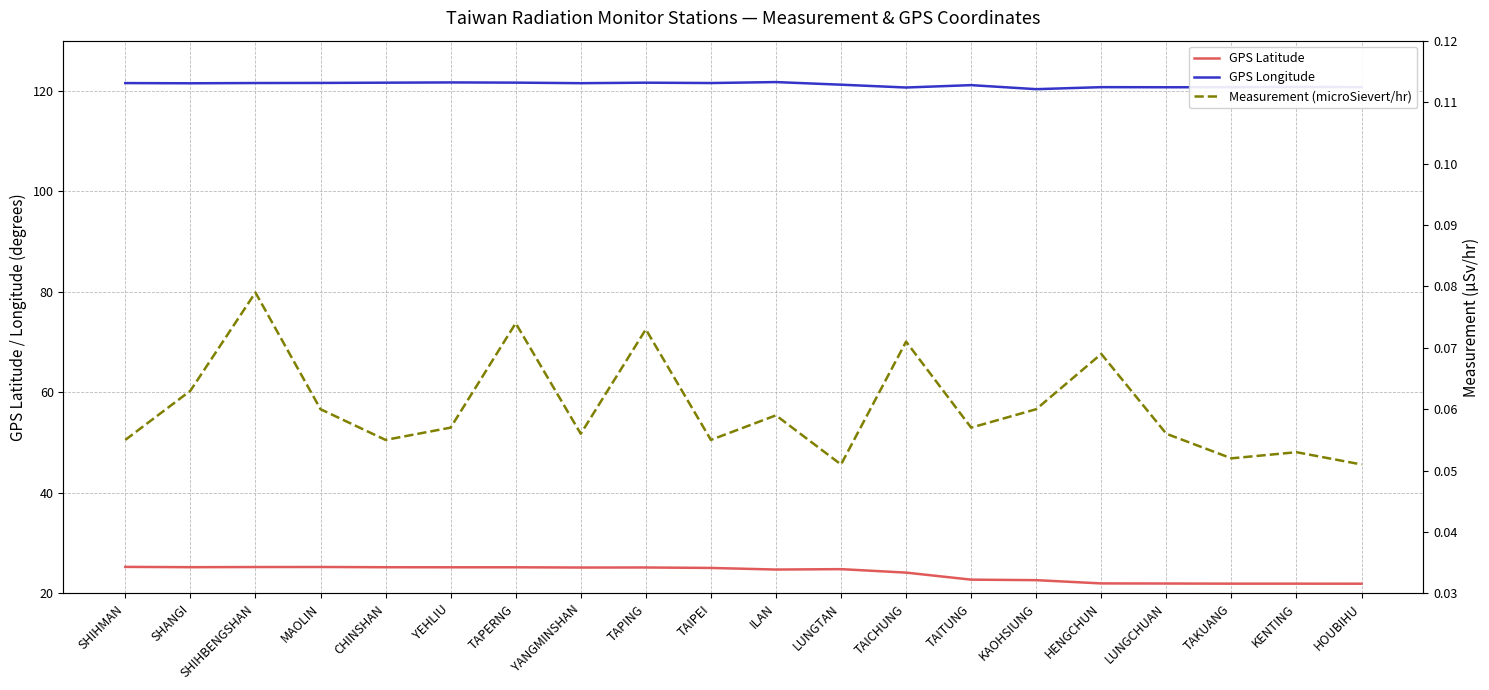

At SHANGI, list the series in order from smallest to largest.

Measurement (microSievert/hr), GPS Latitude, GPS Longitude